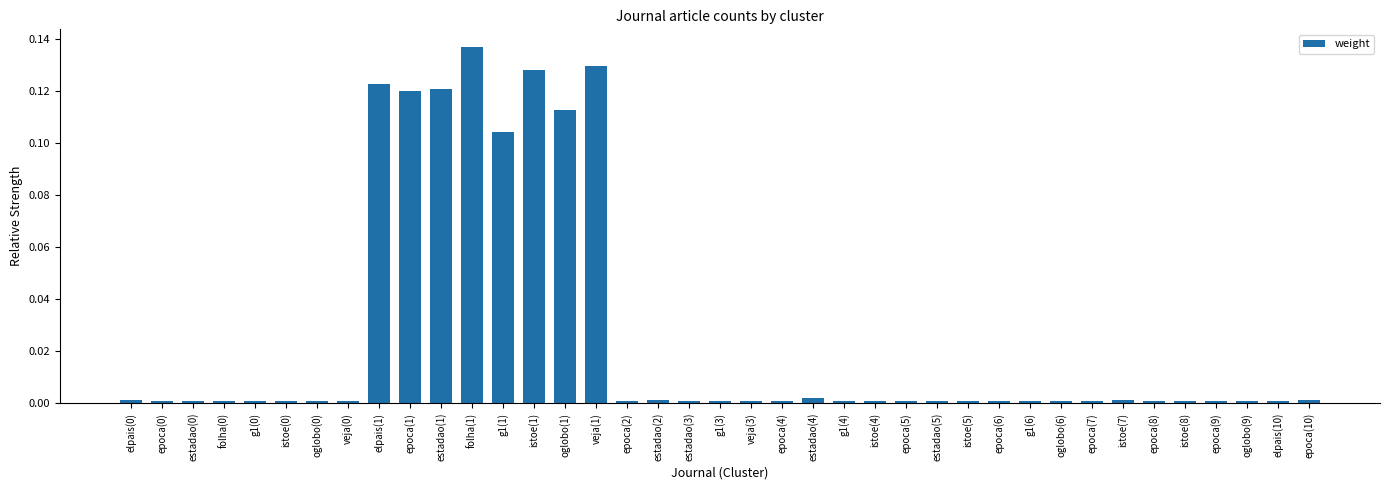

Which has a higher value, istoe(1) or estadao(1)?

istoe(1)